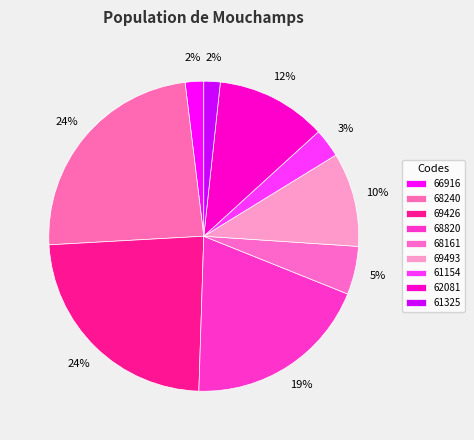

What portion of the pie excludes 61325?

98.3%